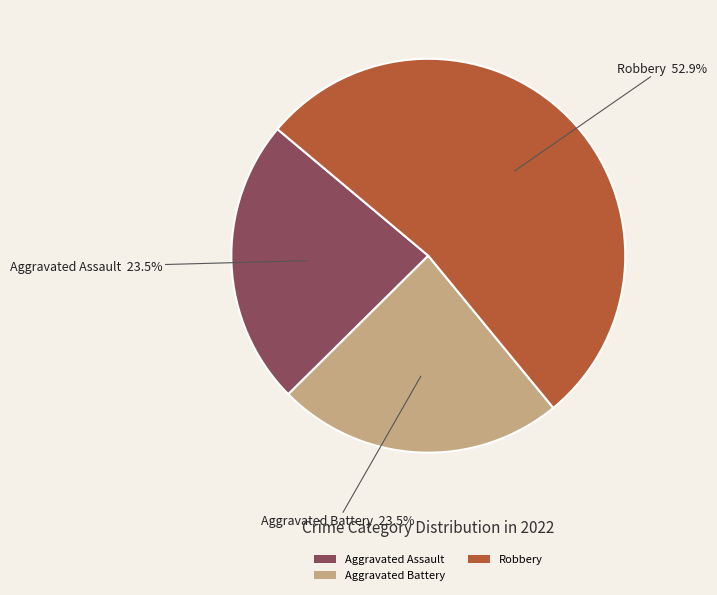

To the nearest percent, what is the average slice percentage?

33%